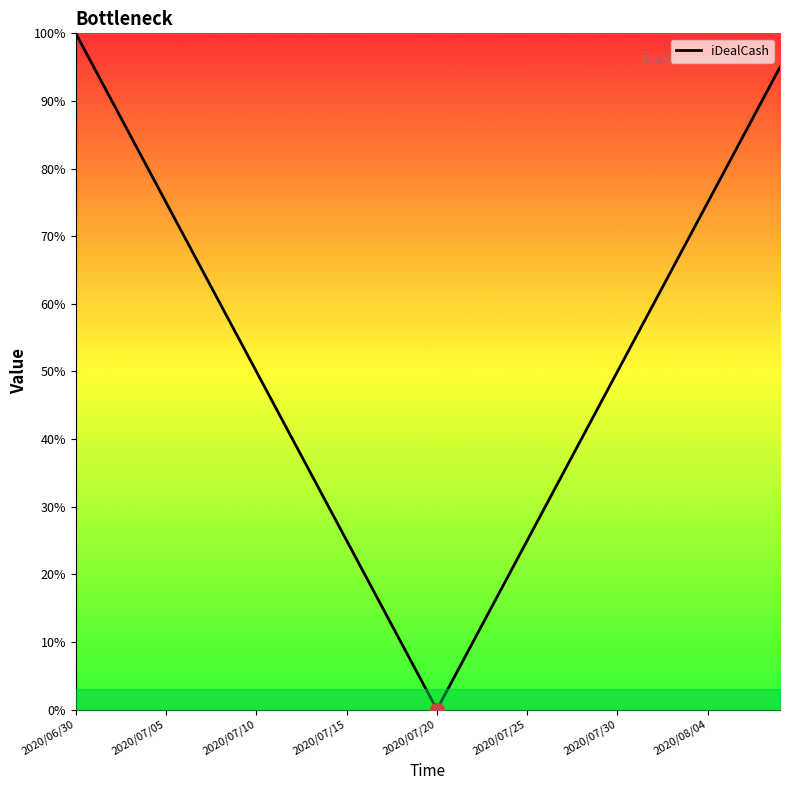

What is the maximum value shown in the chart?

100.0